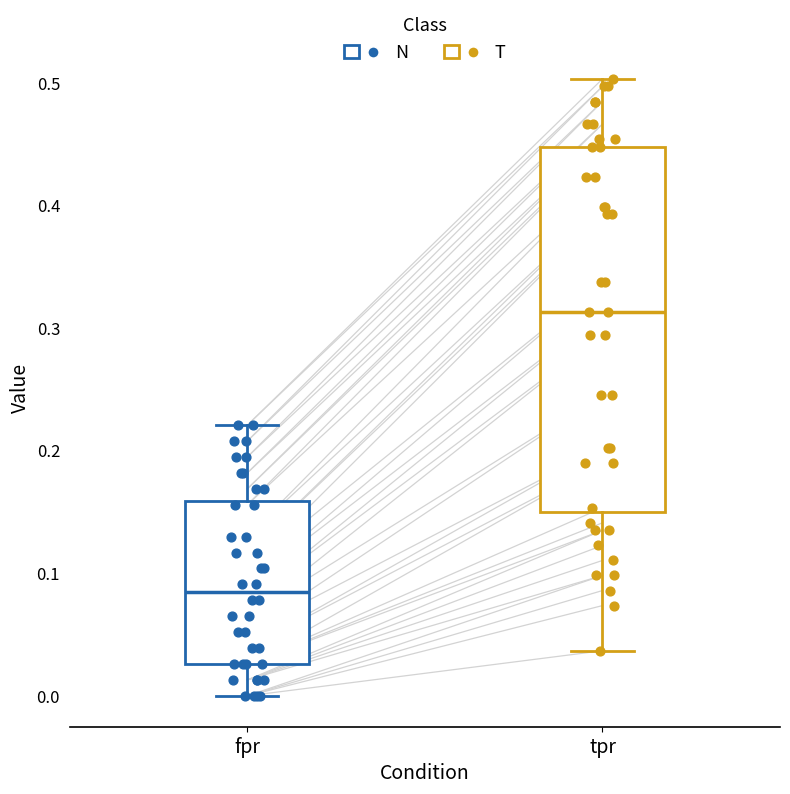

Which box's median line is the lowest?

fpr